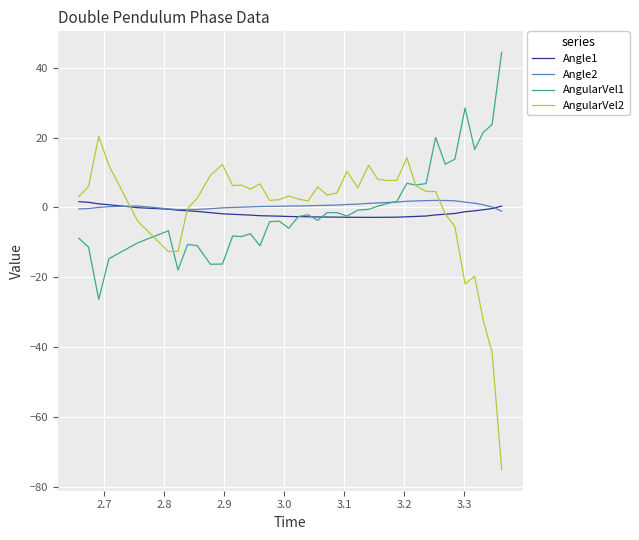

What is the smallest value displayed?

-75.1